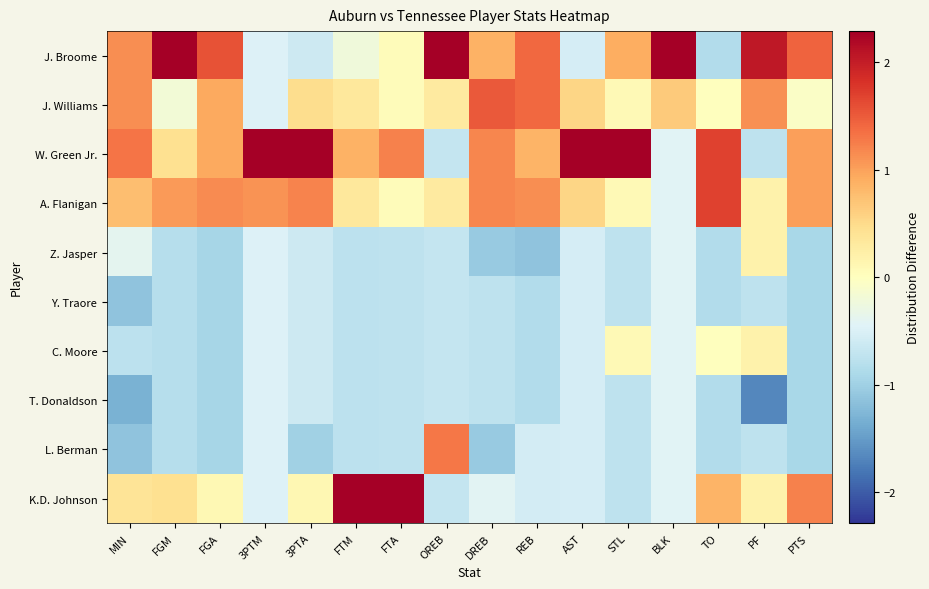

At which category does the chart reach its peak across all series?

BLK